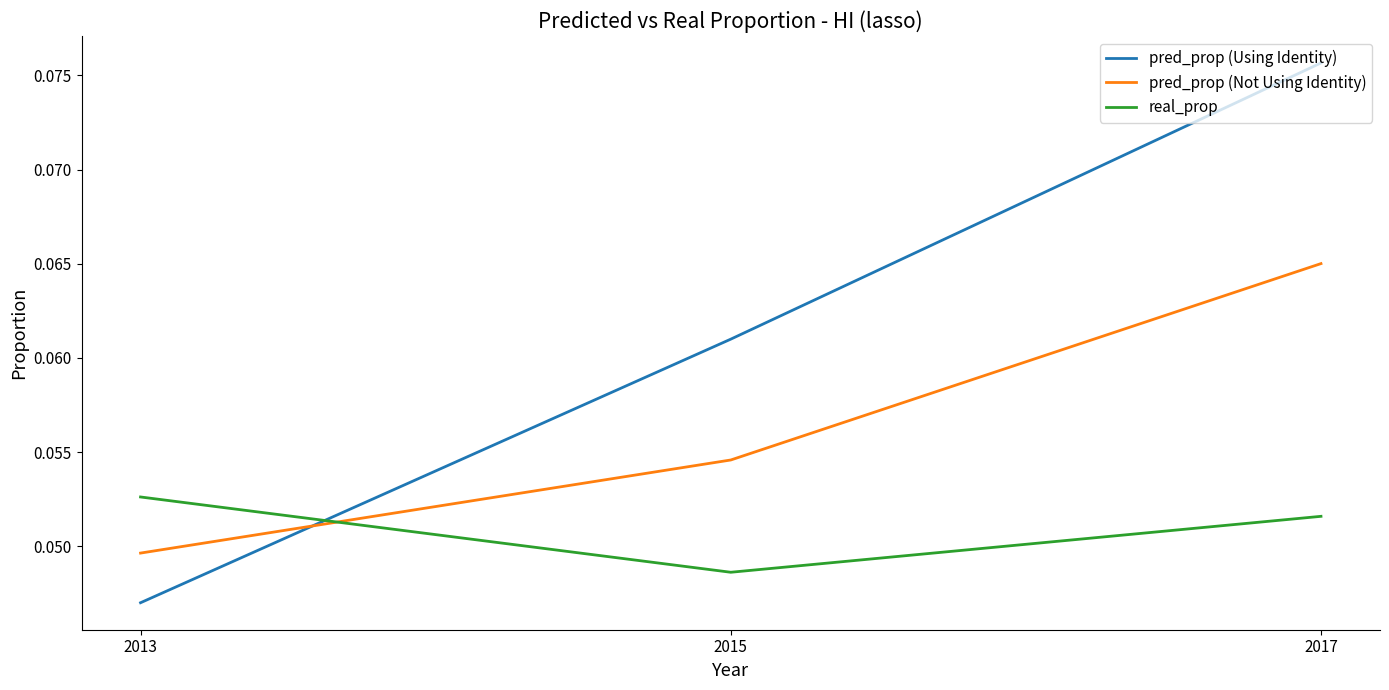

Rank the categories by pred_prop (Not Using Identity) value from highest to lowest.

2017, 2015, 2013